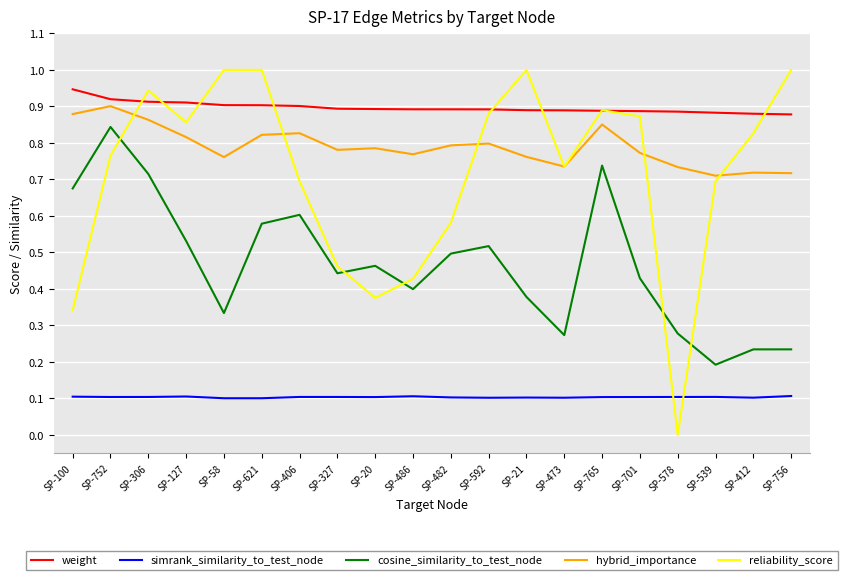

Is it true that weight equals 1.2 at SP-592?

False